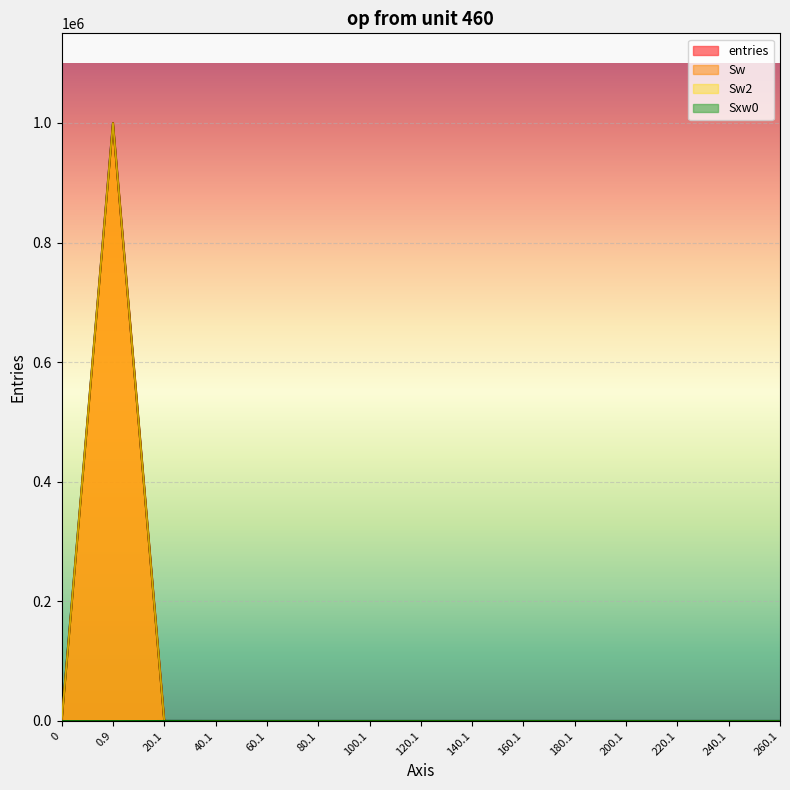

What is the difference between the maximum and minimum values in the Sw series?

999954